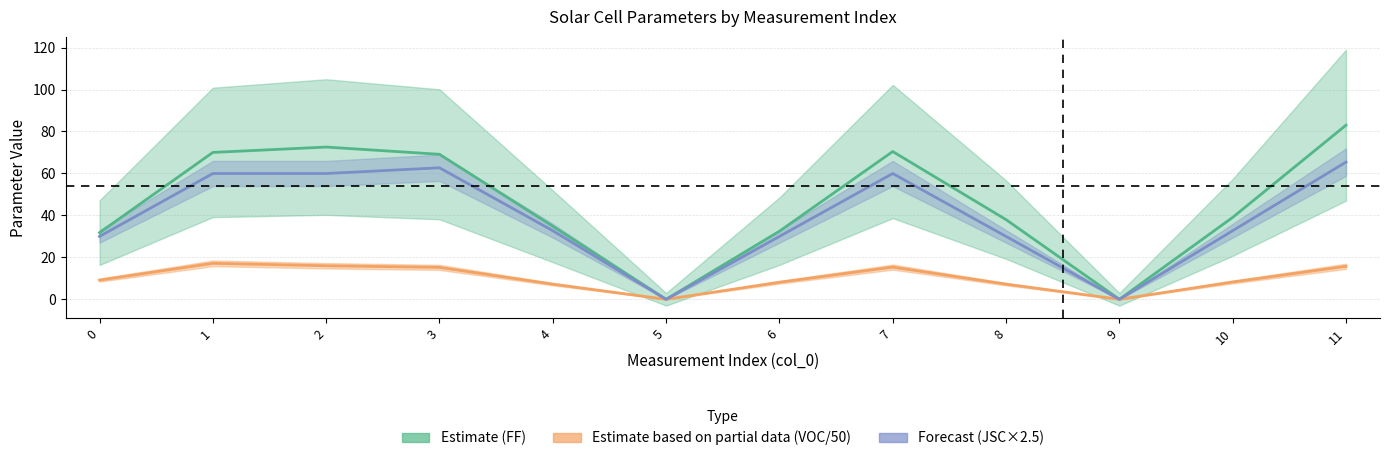

What is the highest value of the JSC×2.5 series?

65.4